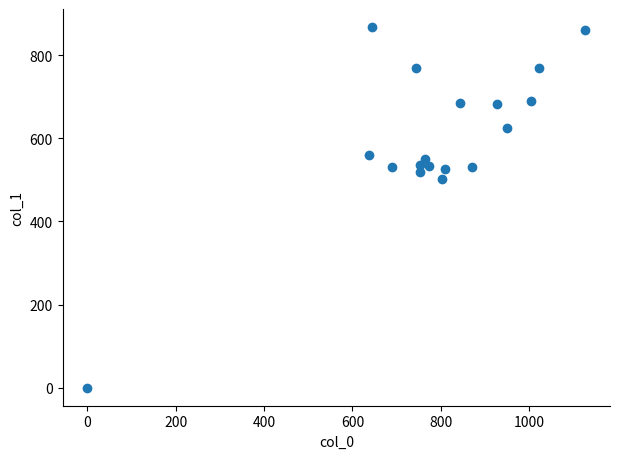

What Y value in the scatter plot is closest to 433?

502.9